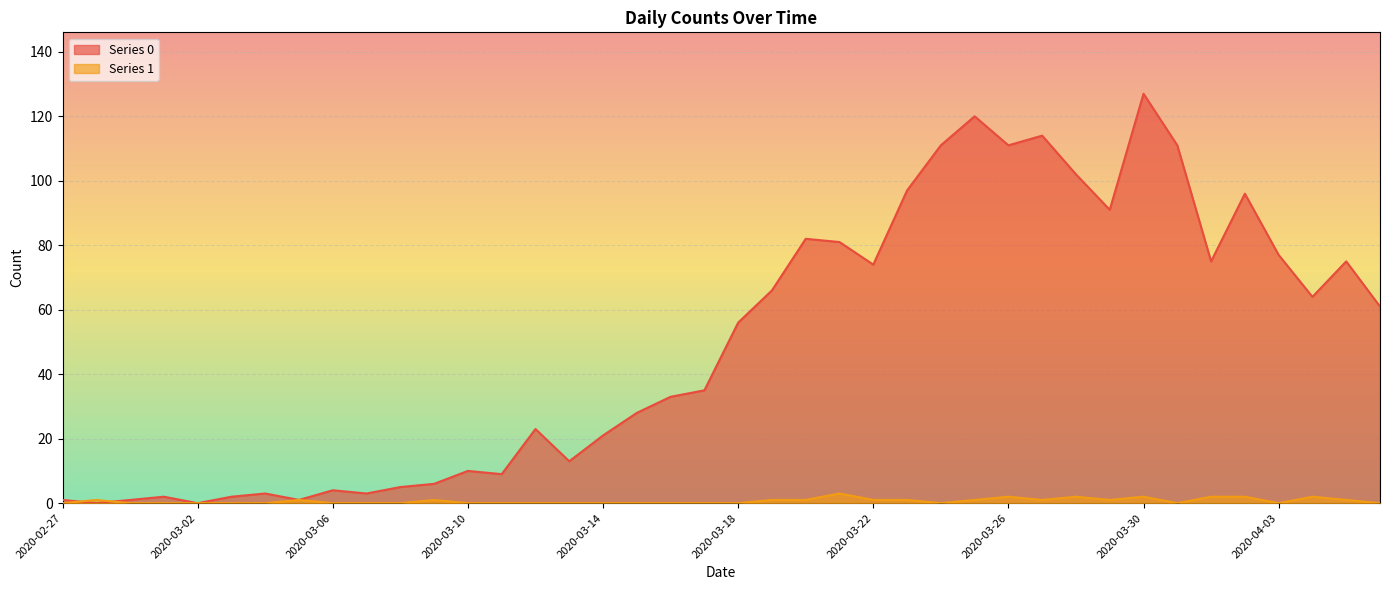

Rank the series by their average value, from highest to lowest.

Series 0, Series 1